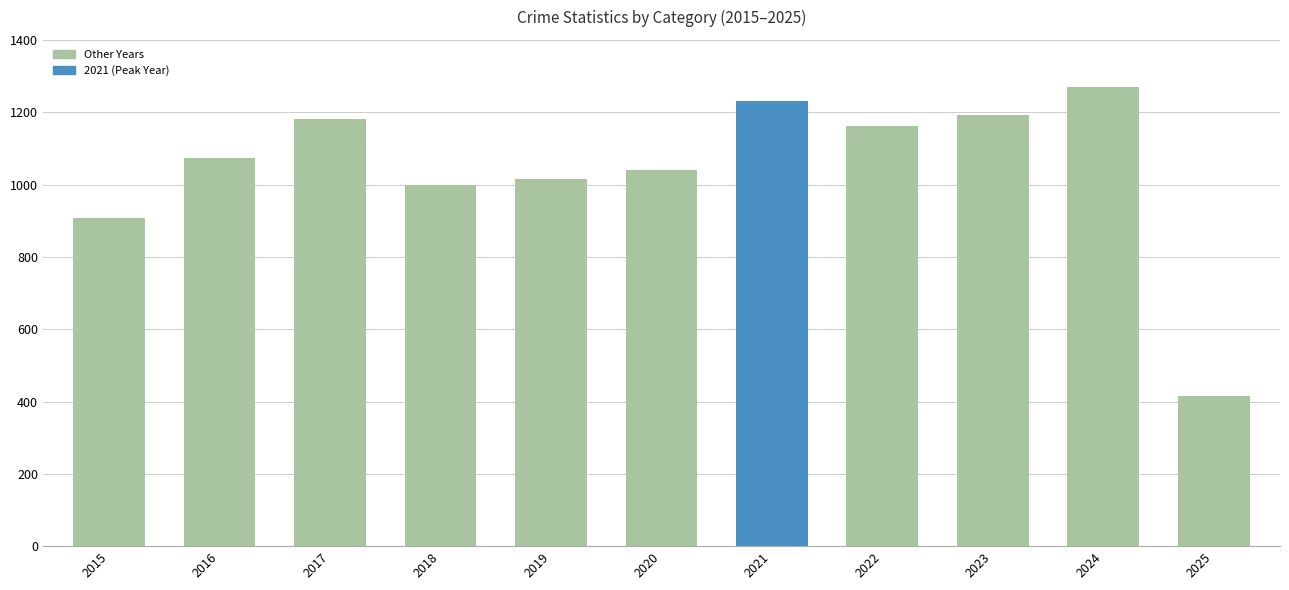

How many series are shown in this chart?

1